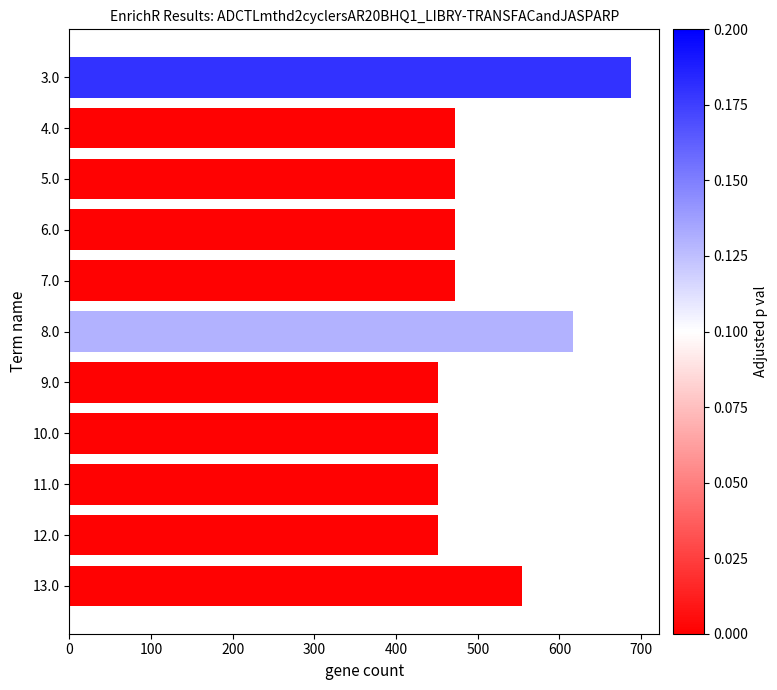

Reading top to bottom, what are all the values shown in this chart?

687.8	472.1	472.1	472.1	472.1	616.8	451.3	451.3	451.3	451.3	553.8